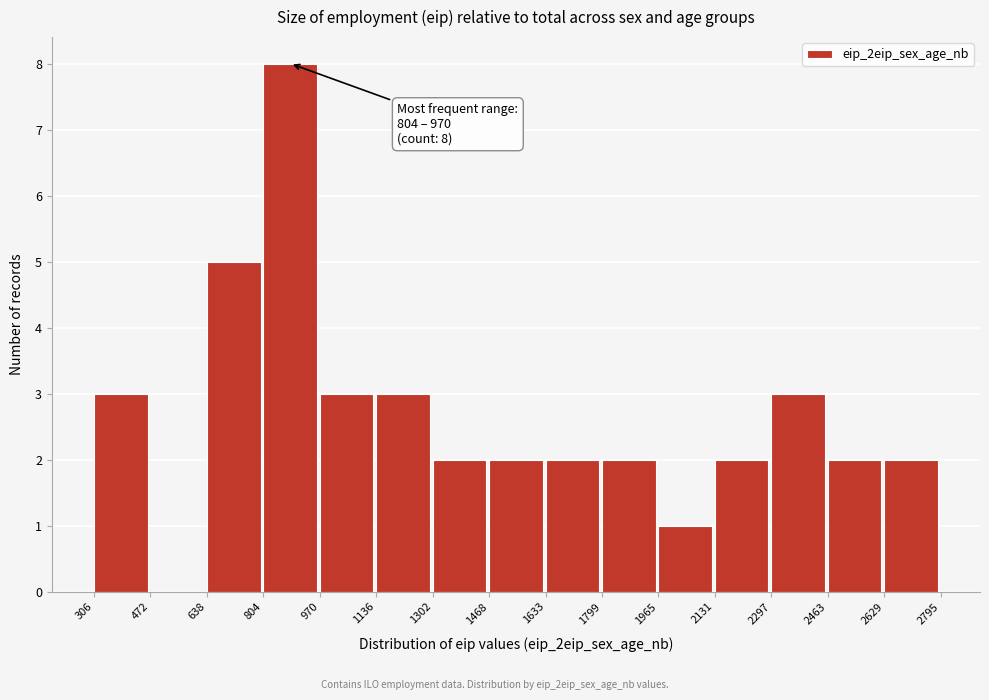

Over which range of the x-axis is the bar tallest?

804 to 970